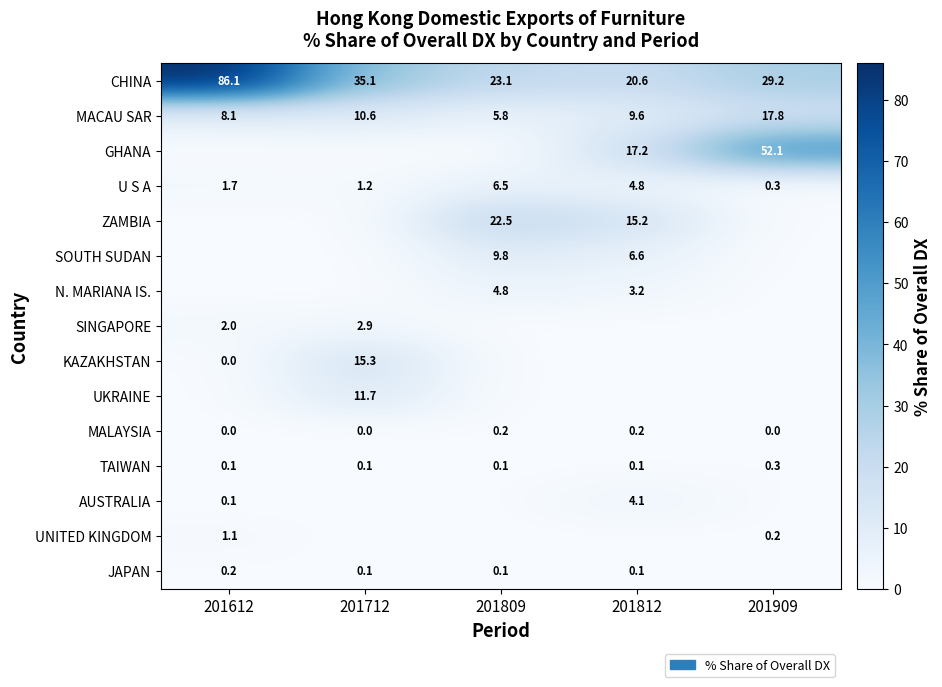

True or false: ZAMBIA has a value of 7.0 at 201812.

False